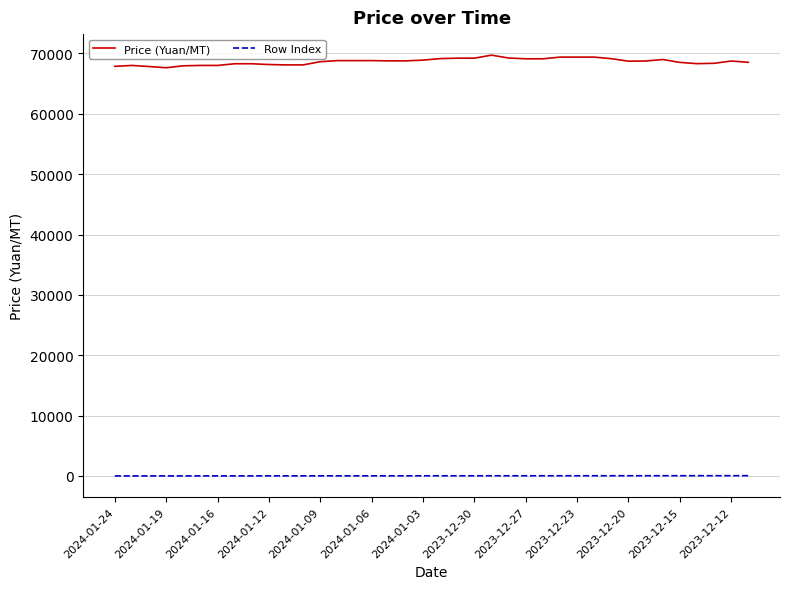

Which series has the largest range (max minus min)?

Price (Yuan/MT)